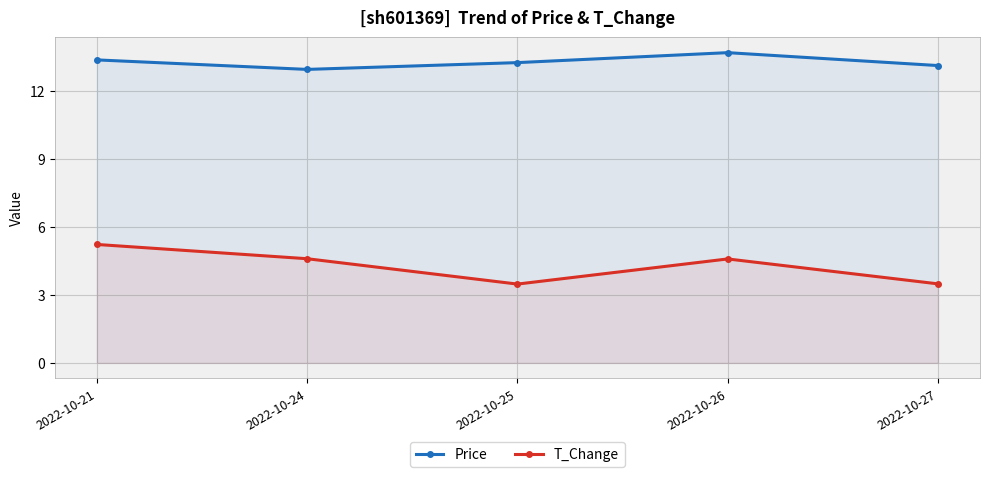

Which series has the largest total across all categories?

Price